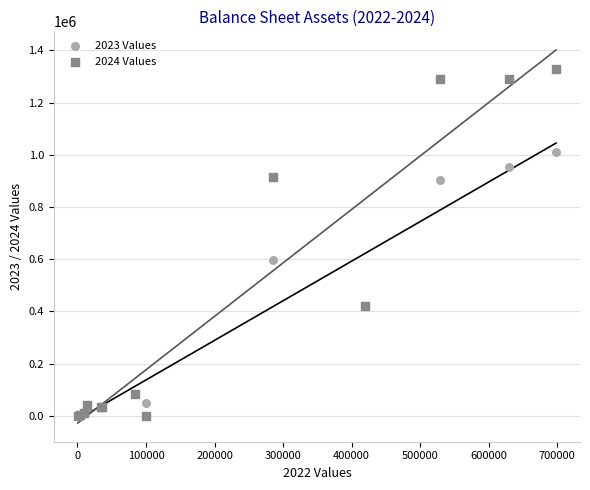

Across all series, what Y value is closest to 664776?

596375.4